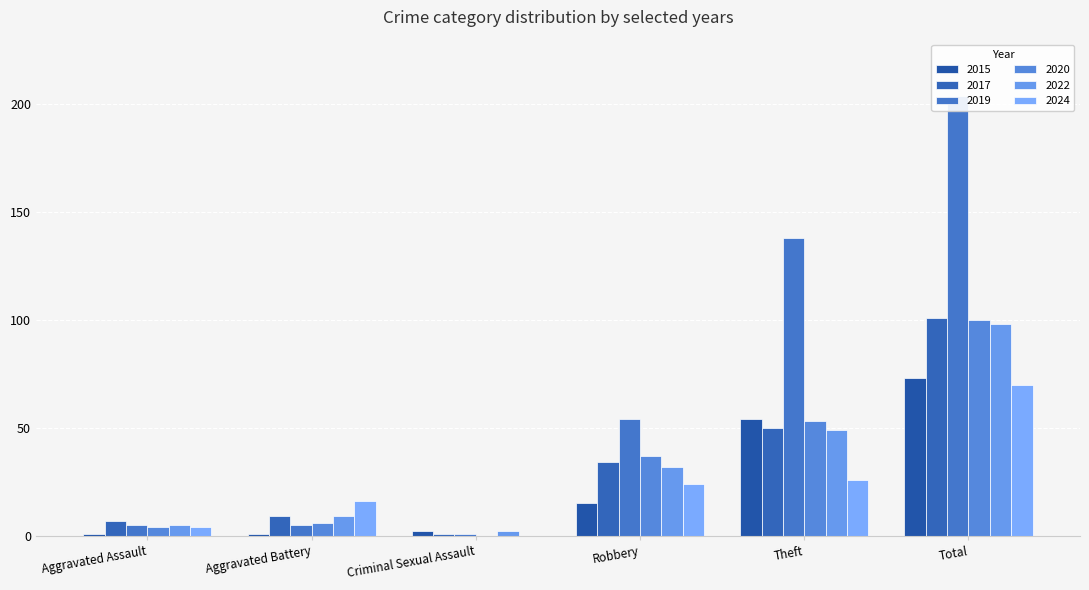

True or false: 2019 has a value of 5 at Aggravated Assault.

True